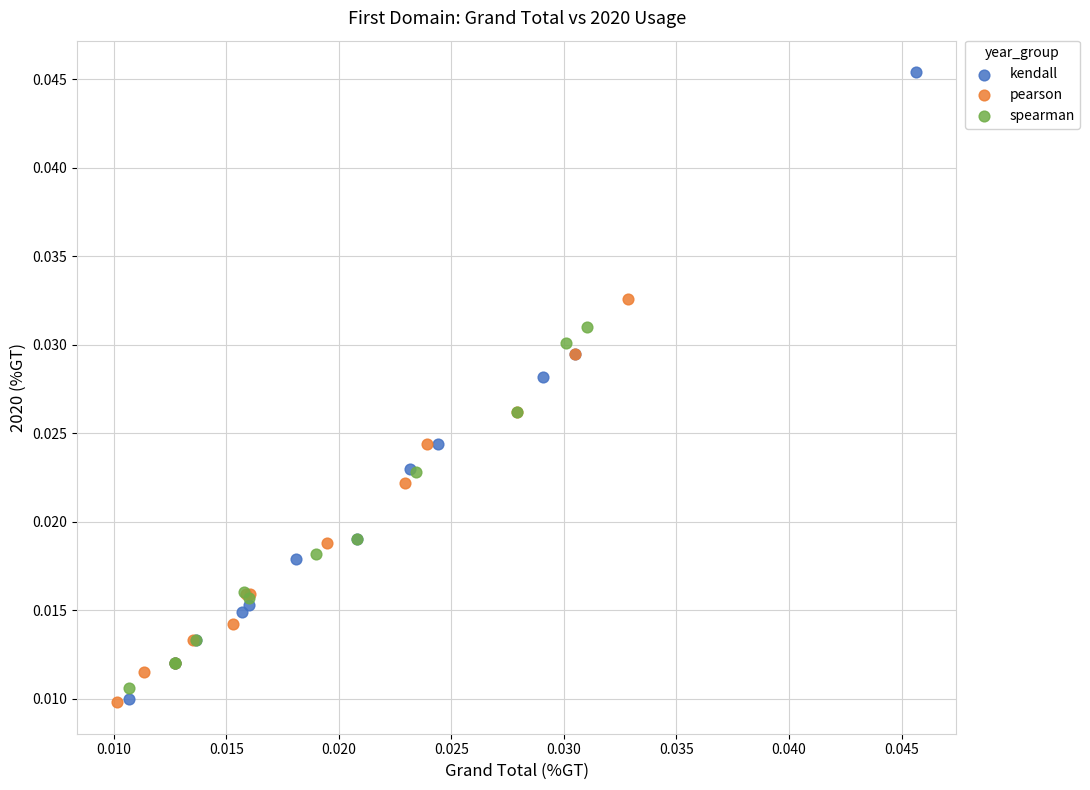

Which series contains the highest Y value?

kendall